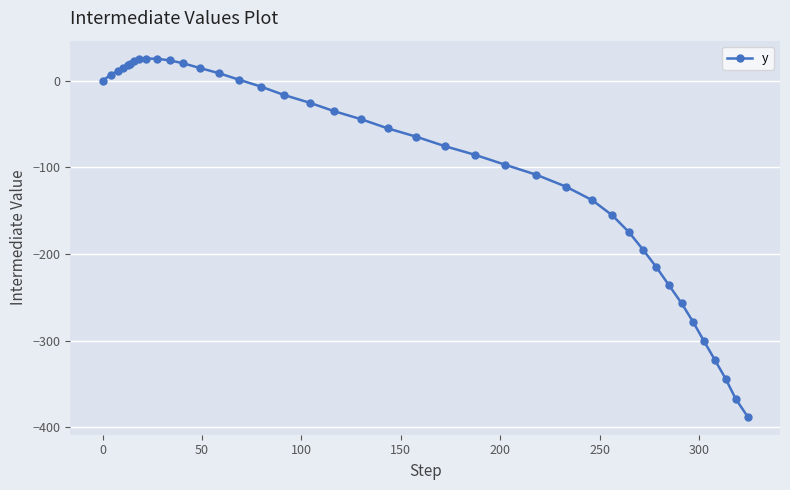

What is the difference between the maximum and minimum values?

413.2